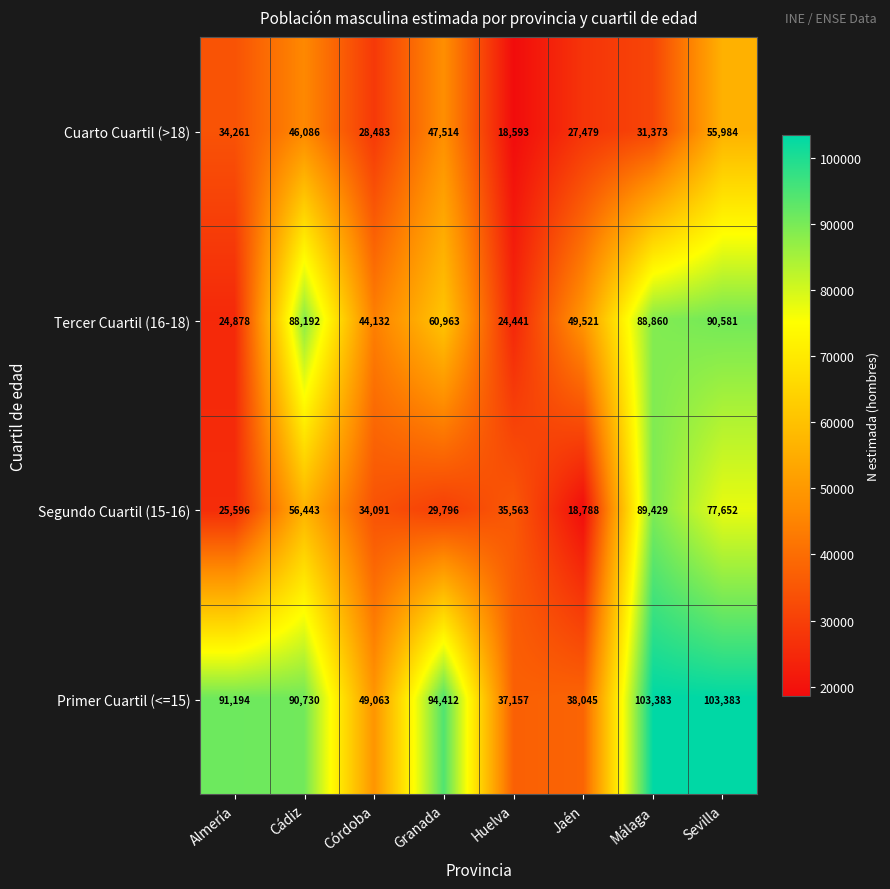

What is the minimum value shown in the chart?

18593